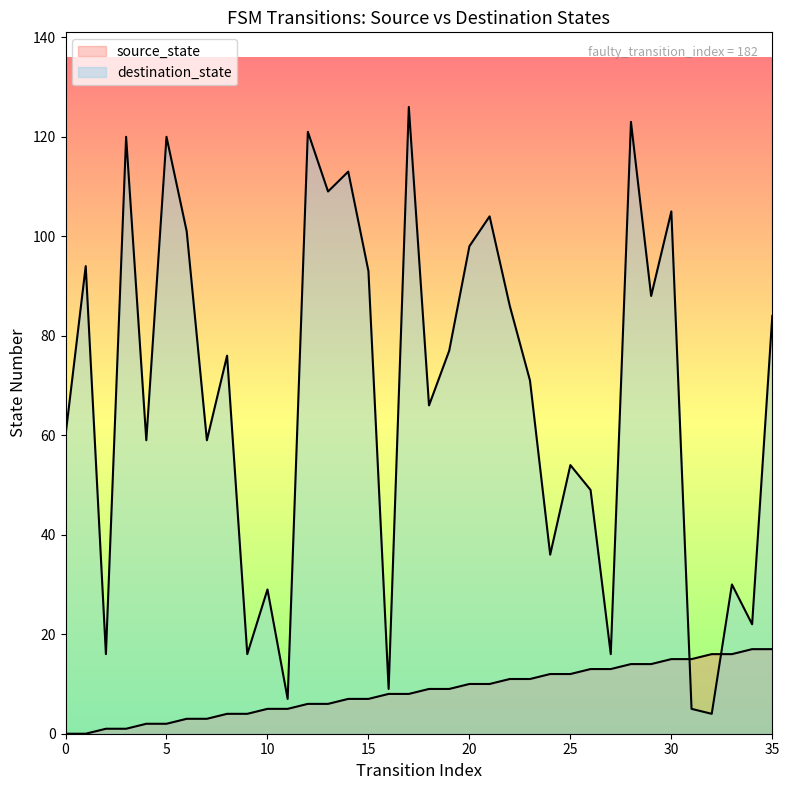

What is the value of the destination_state point at the 32nd from the left?

5